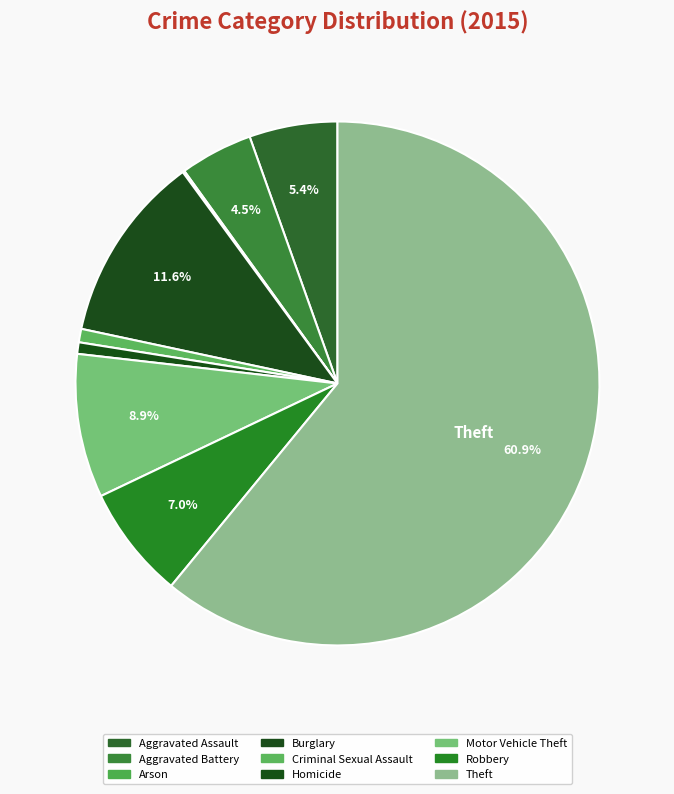

To the nearest percent, what is the combined percentage of Homicide and Burglary?

12%